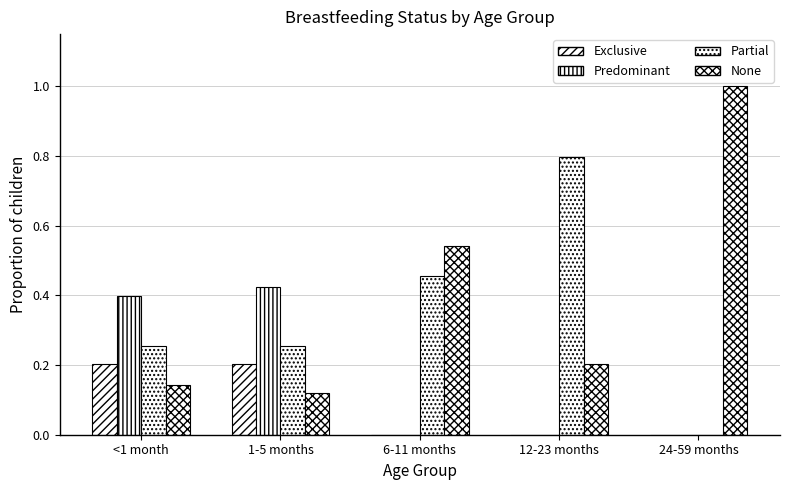

Which series has the largest range (max minus min)?

None